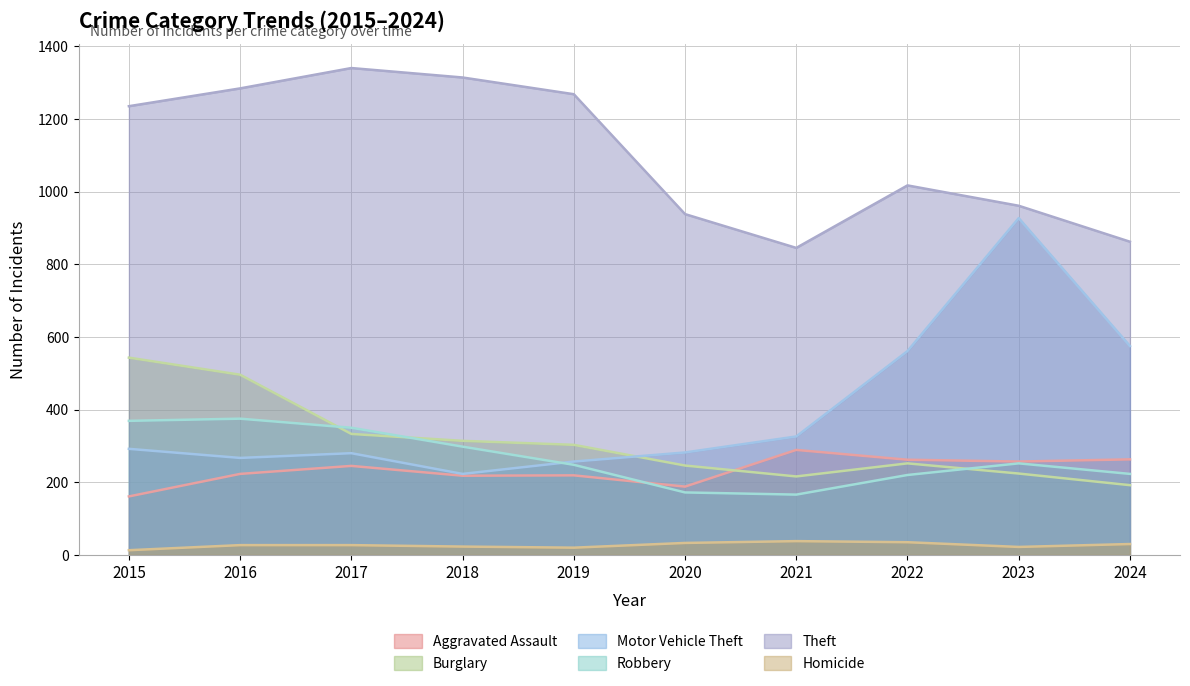

Which has a higher value, 2022 or 2020?

2022